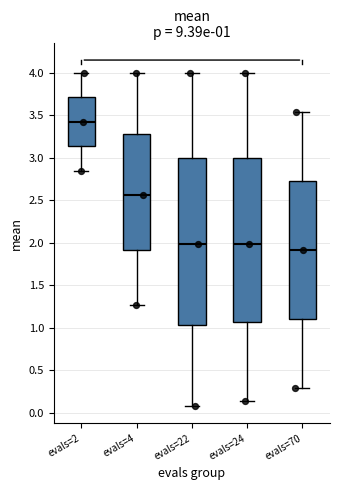

Which box's median line is the lowest?

evals=70